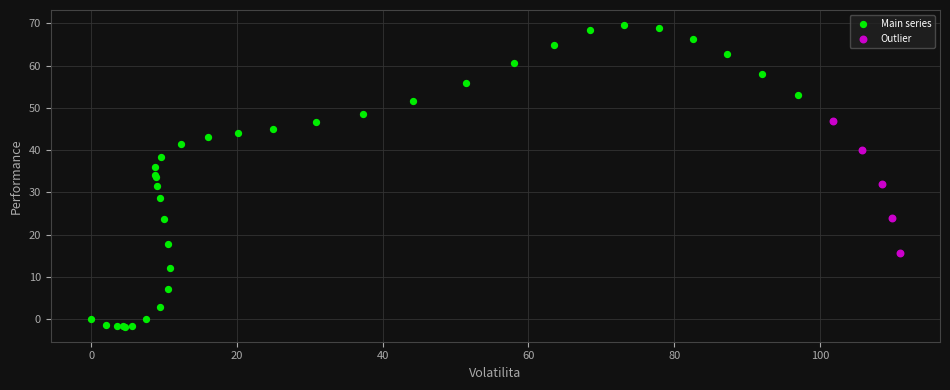

Which series contains the highest Y value?

Main series